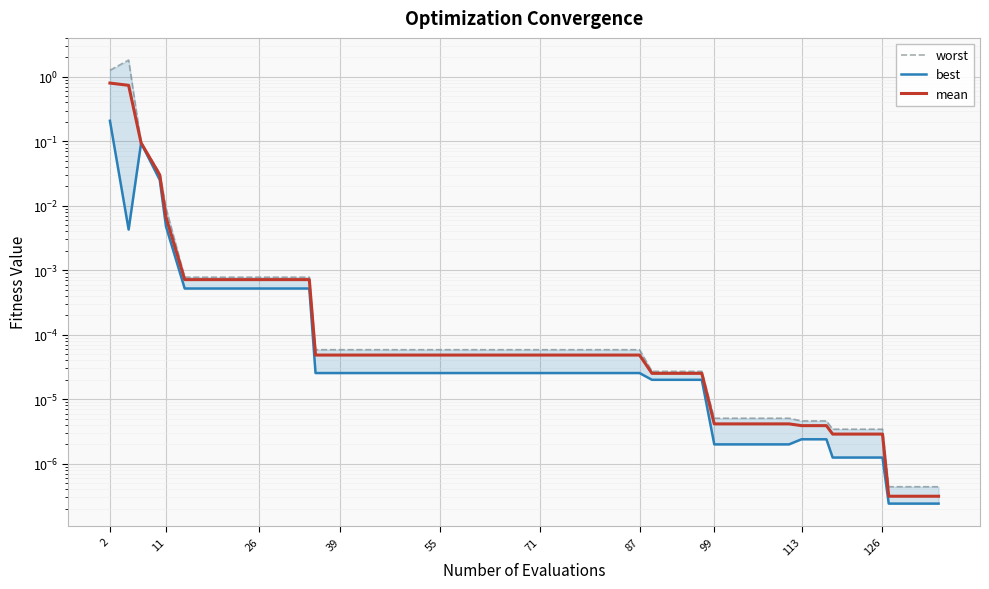

How many interior local peaks does the worst series have?

1